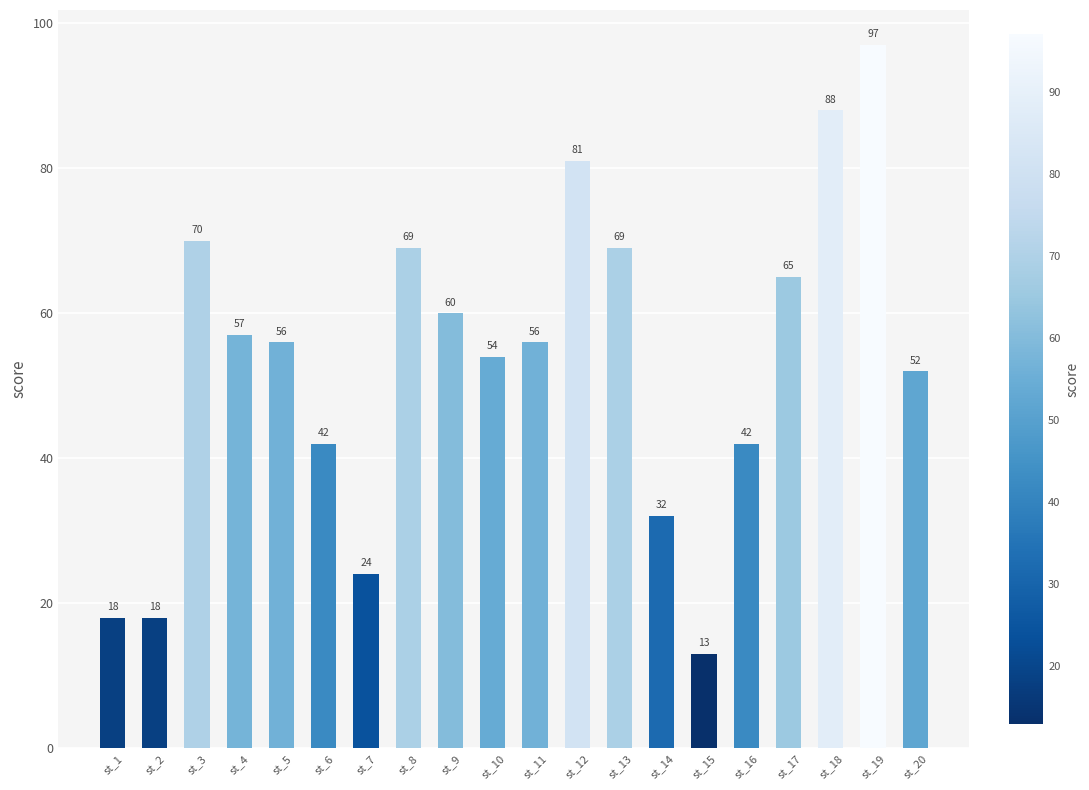

Which category has the lowest value across all series?

st_15